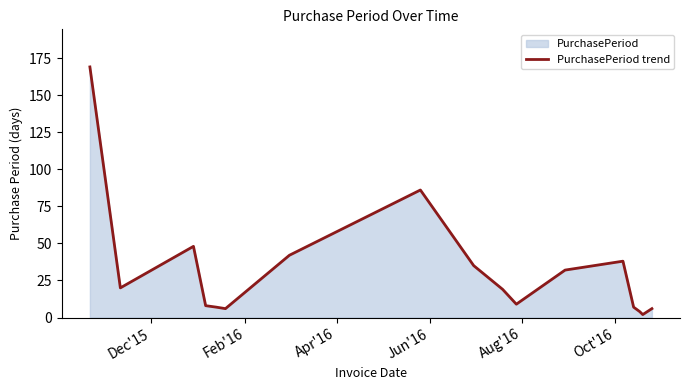

How many lines are shown in the chart?

1